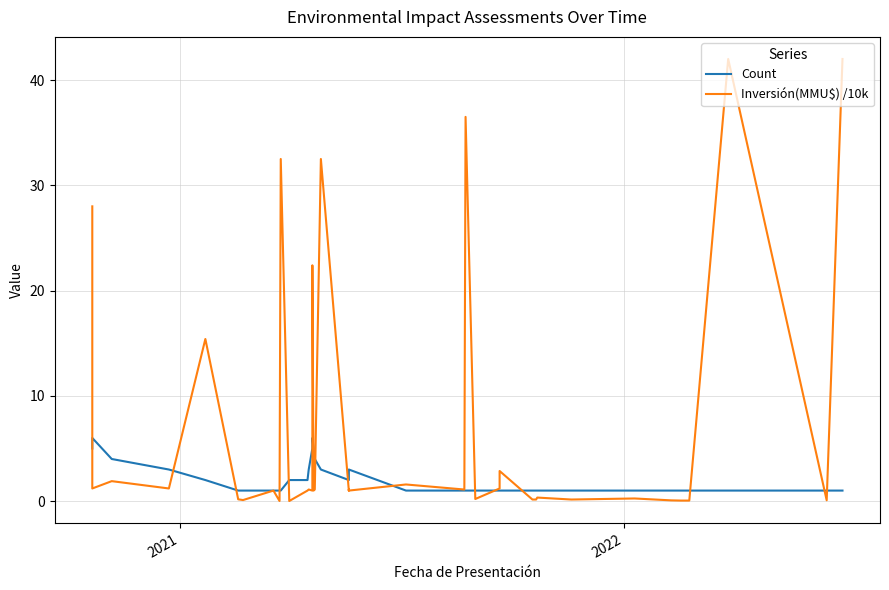

What is the difference between the maximum and minimum values in the Count series?

5.0